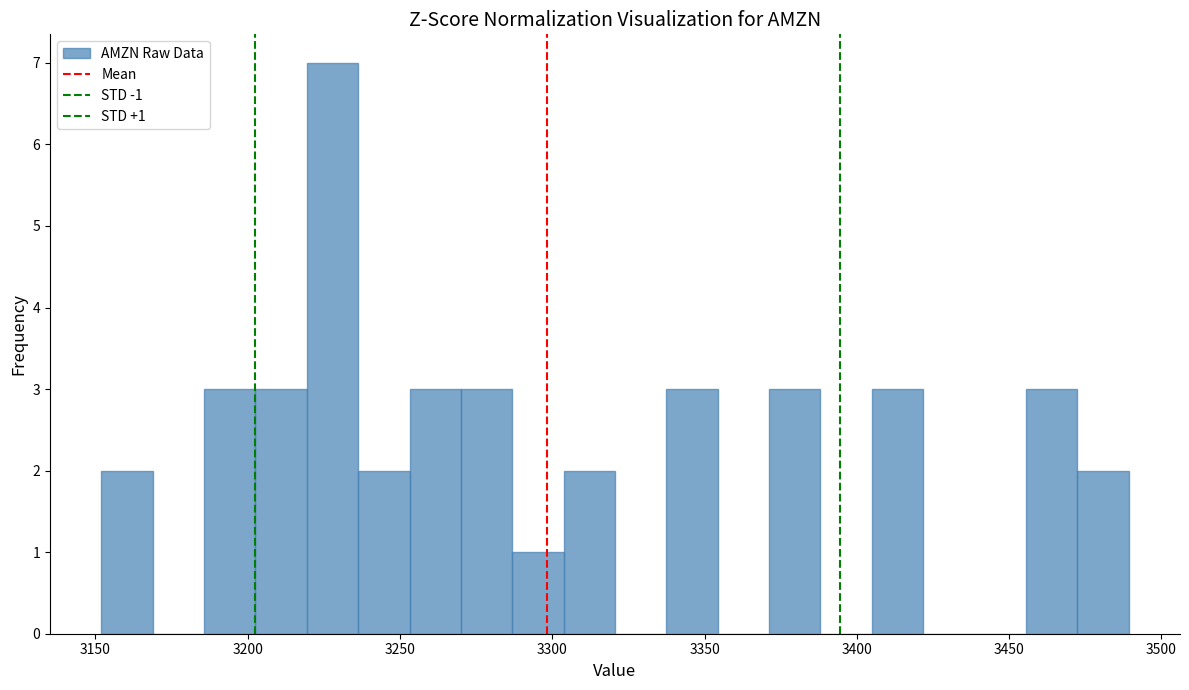

Read against the x-axis, roughly where is the centre of the tallest bar?

3230